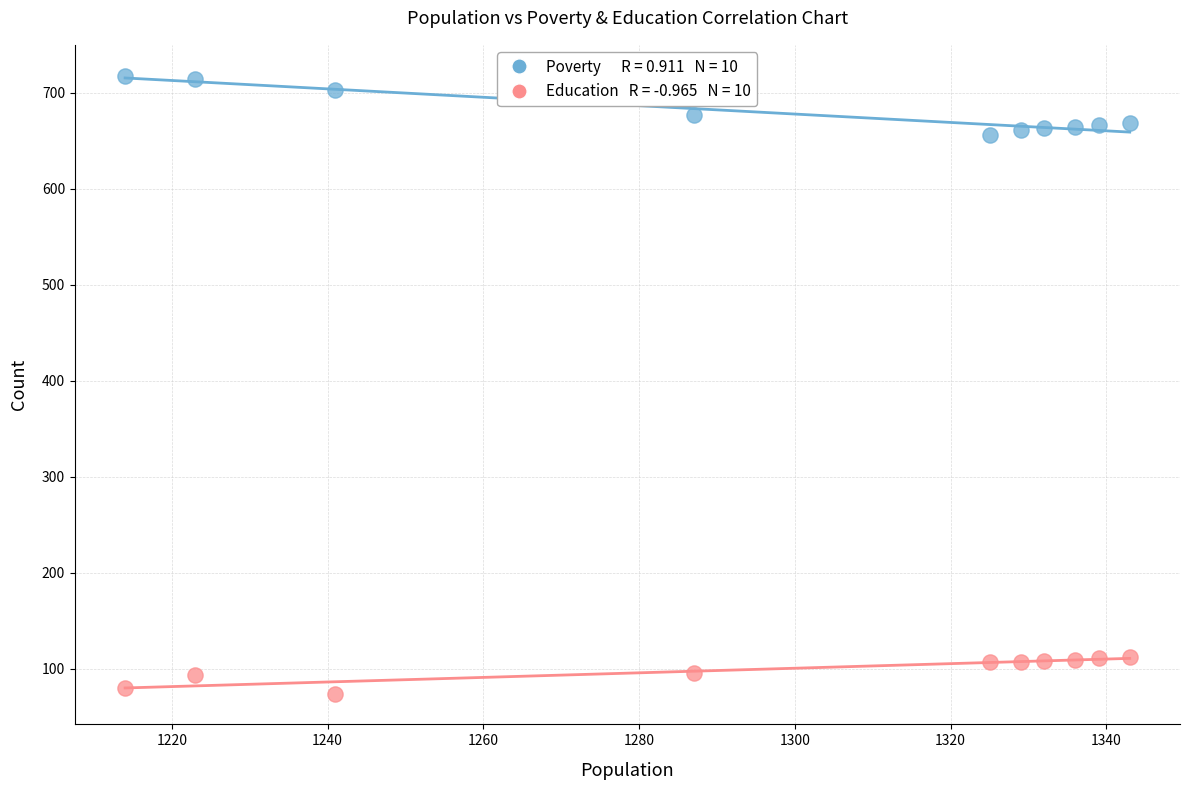

Across all data points, what is the range of Y values (max minus min)?

644